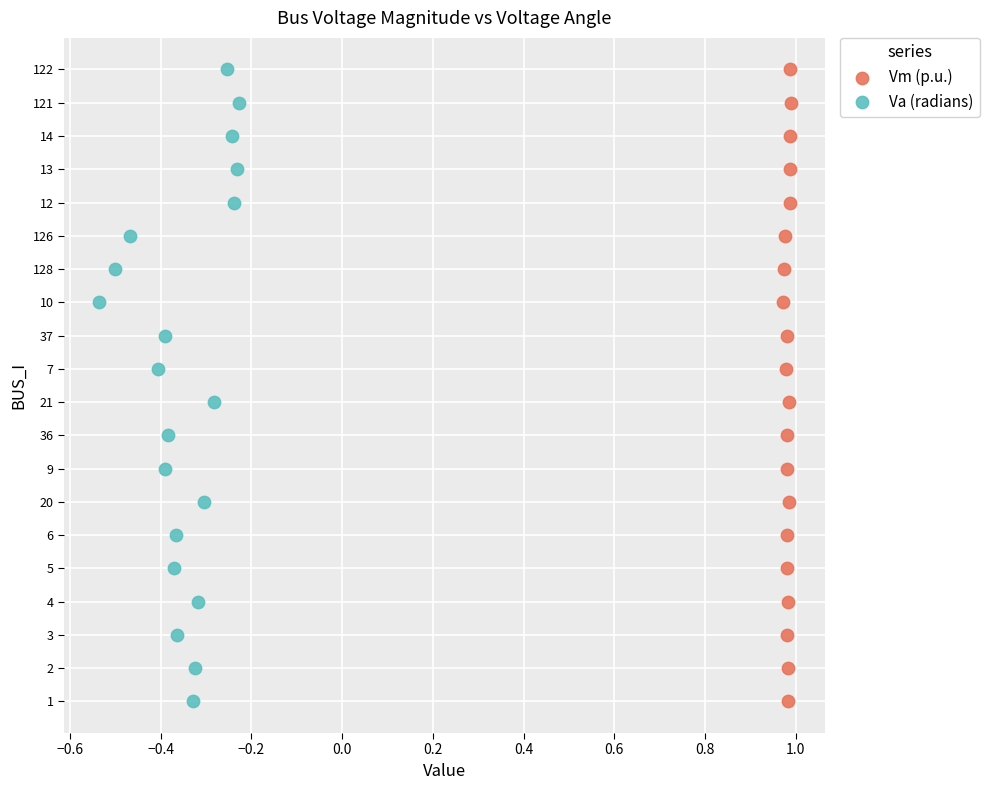

What are all the series names shown in the legend?

Vm (p.u.), Va (radians)